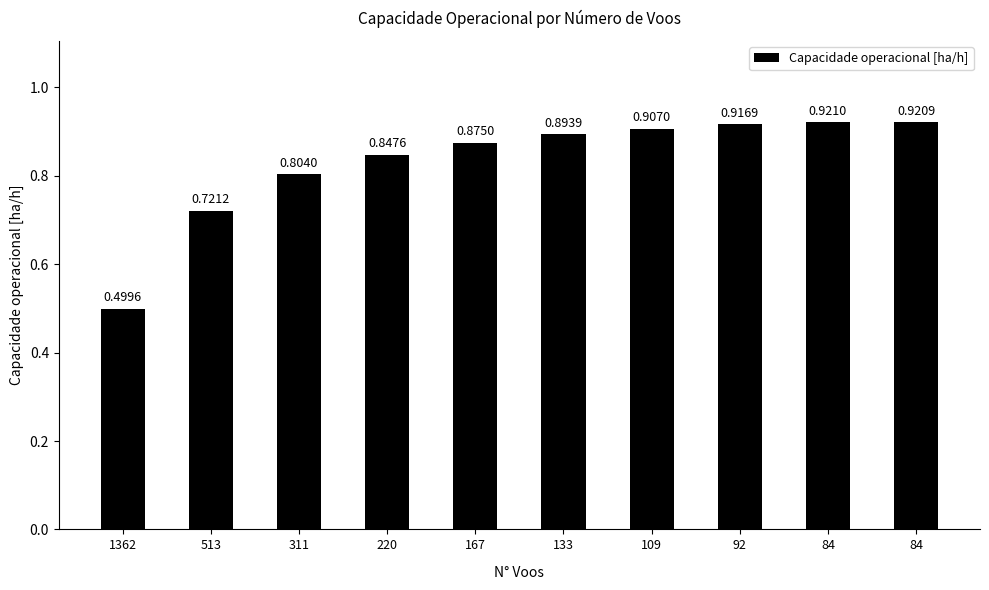

The chart shows a value of 1.3 at 109. True or false?

False